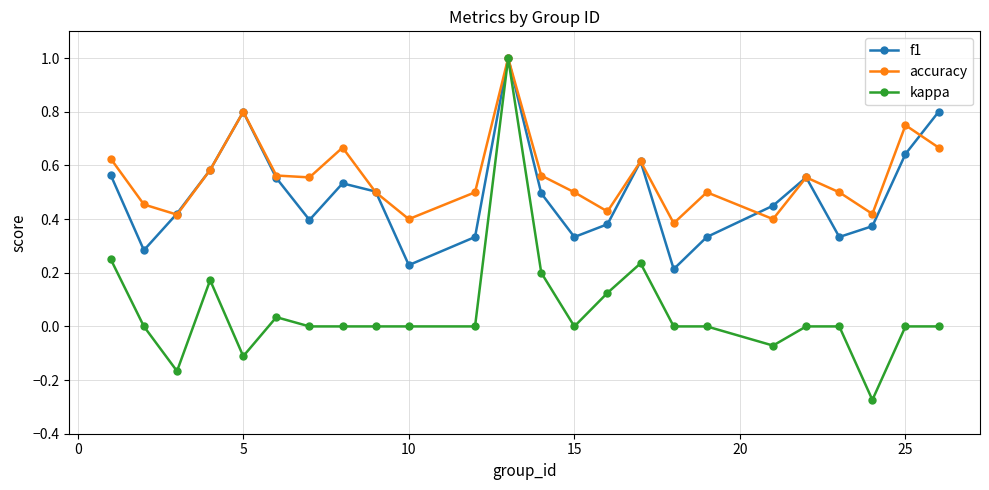

Which series has the largest total across all categories?

accuracy